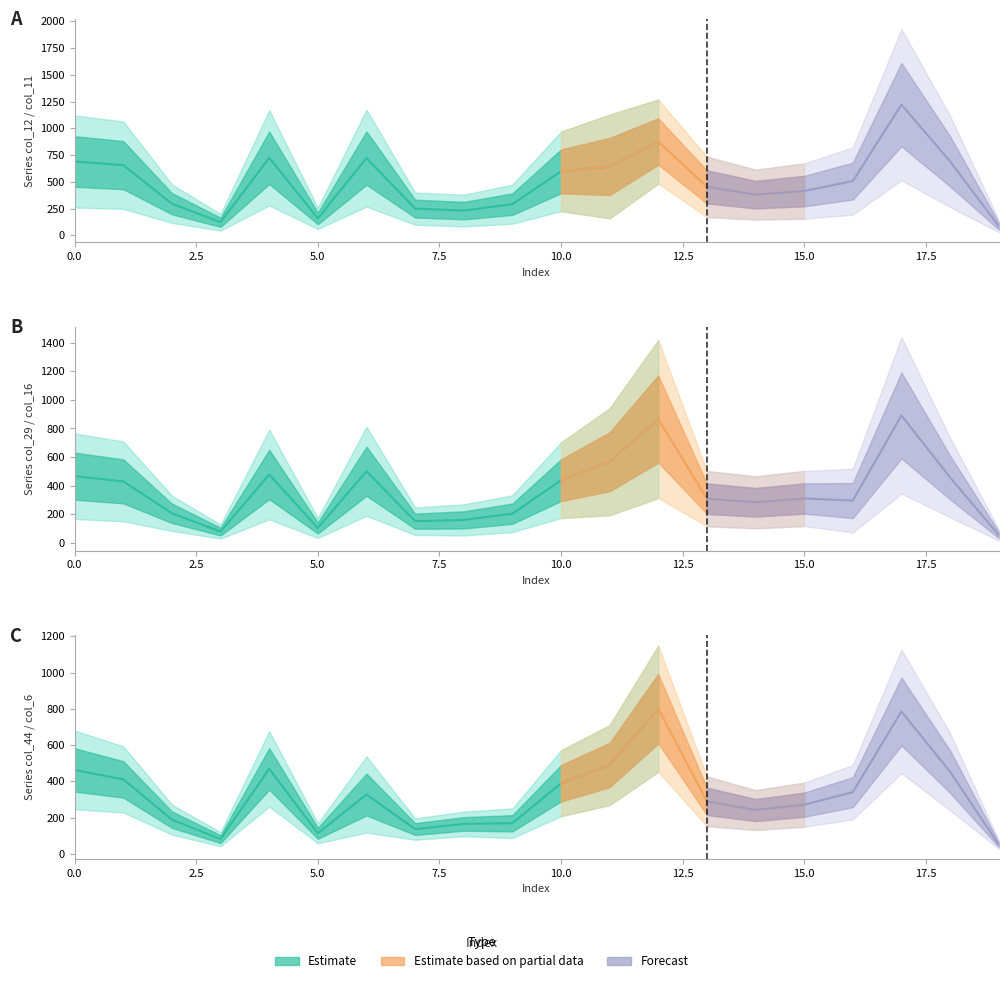

True or false: col_12 has more than 1 interior local peaks.

True